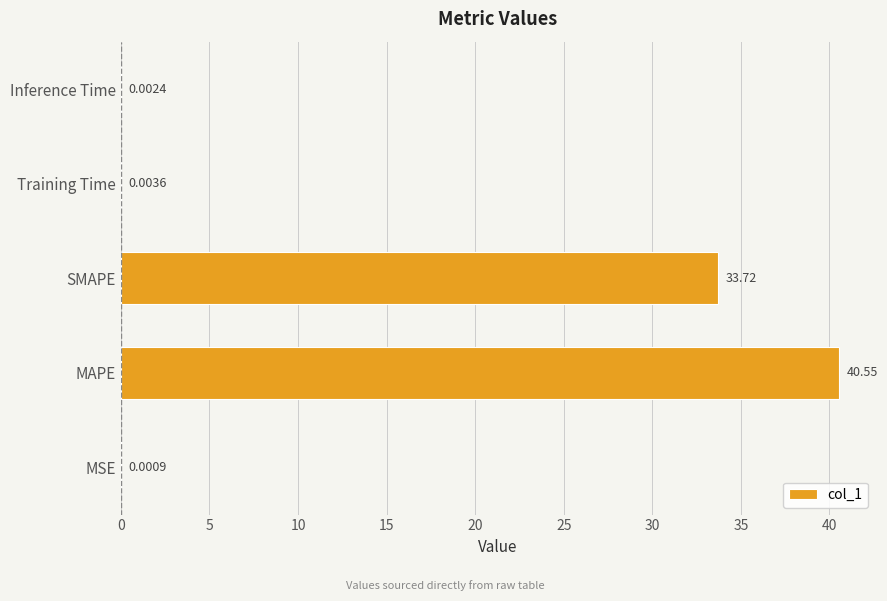

What is the sum of all values?

74.3